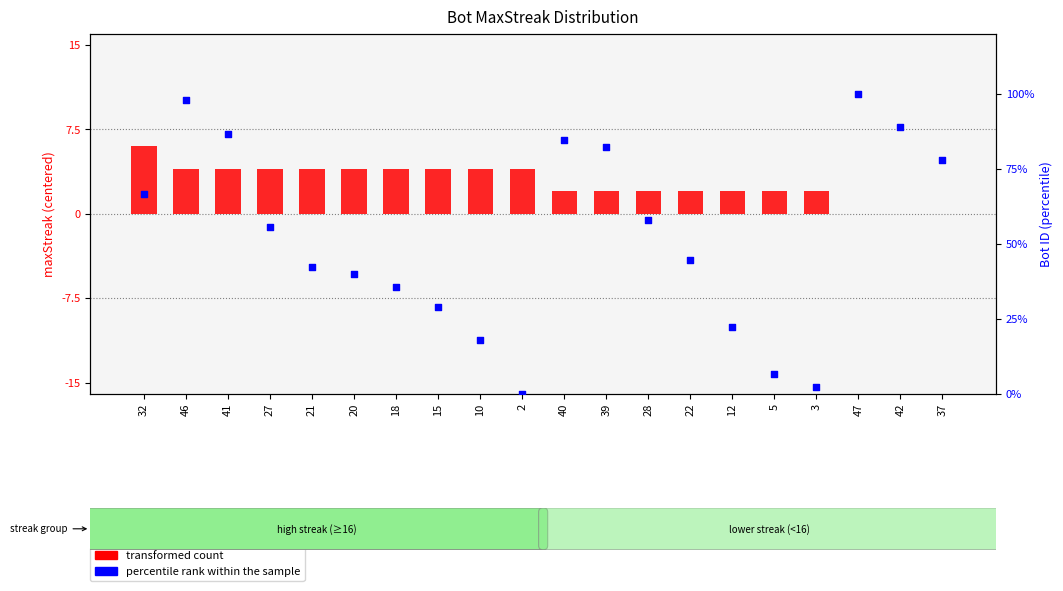

What are all the series names shown in the legend?

transformed count, percentile rank within the sample